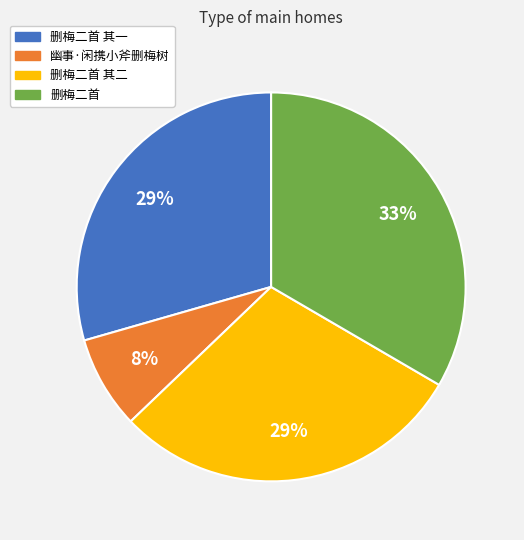

Does any single category account for the majority?

No